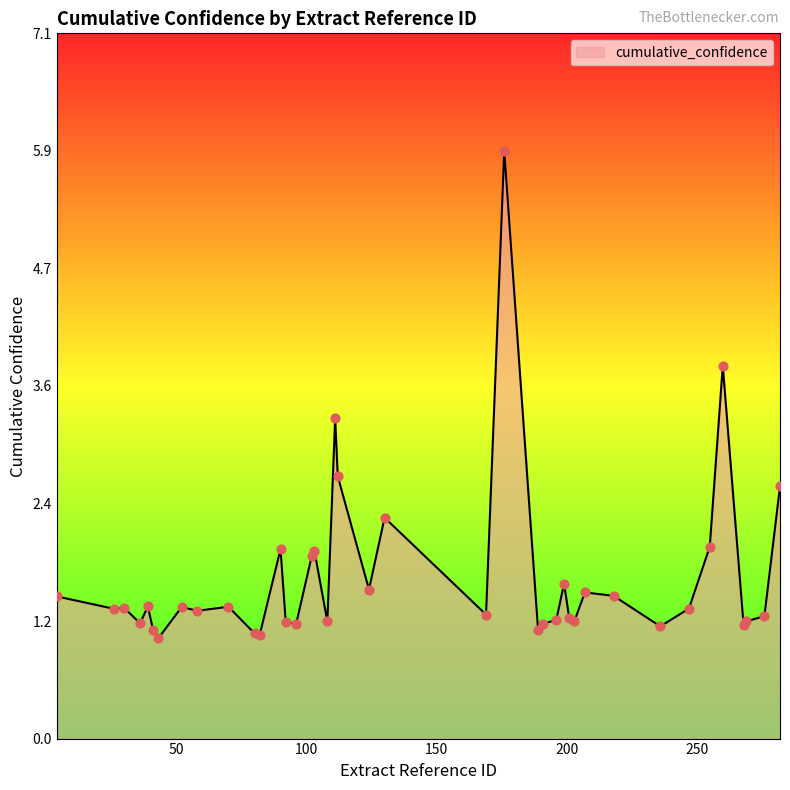

What is the greatest value displayed?

5.9